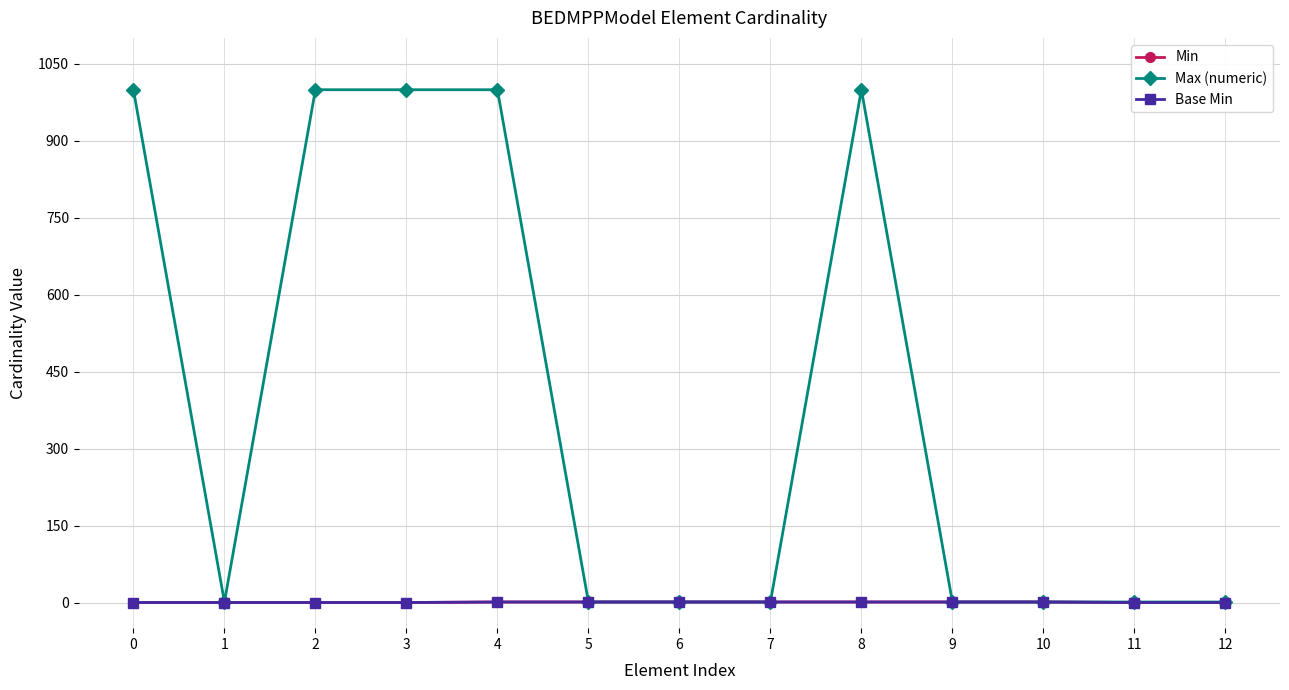

The value of Min at 12 is -1. True or false?

False